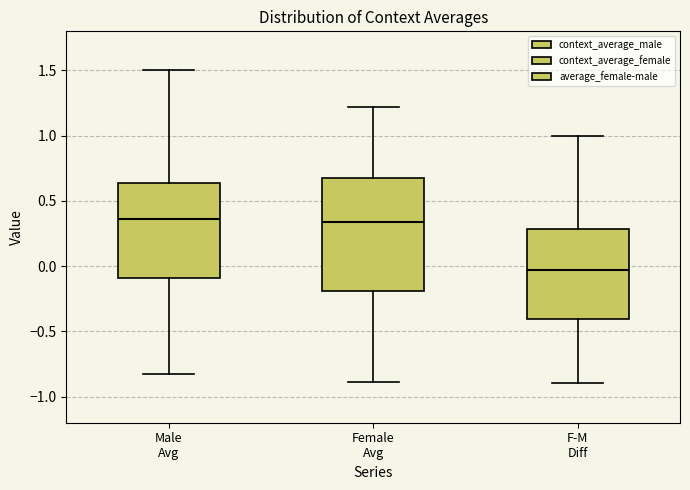

Reading left to right, read every box against the y-axis: the position of its median line, the range the box covers, and the ends of its whiskers. The values are not printed on the chart, so give them approximately, as read against the axis.

Male Avg: median 0.35, box -0.10 to 0.65, whiskers -0.85 to 1.50
Female Avg: median 0.35, box -0.20 to 0.70, whiskers -0.90 to 1.20
F-M Diff: median -0.05, box -0.40 to 0.30, whiskers -0.90 to 1.00